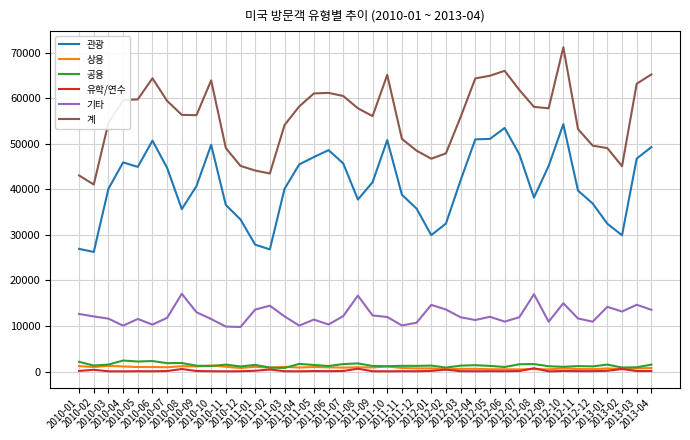

What is the highest value of the 공용 series?

2424